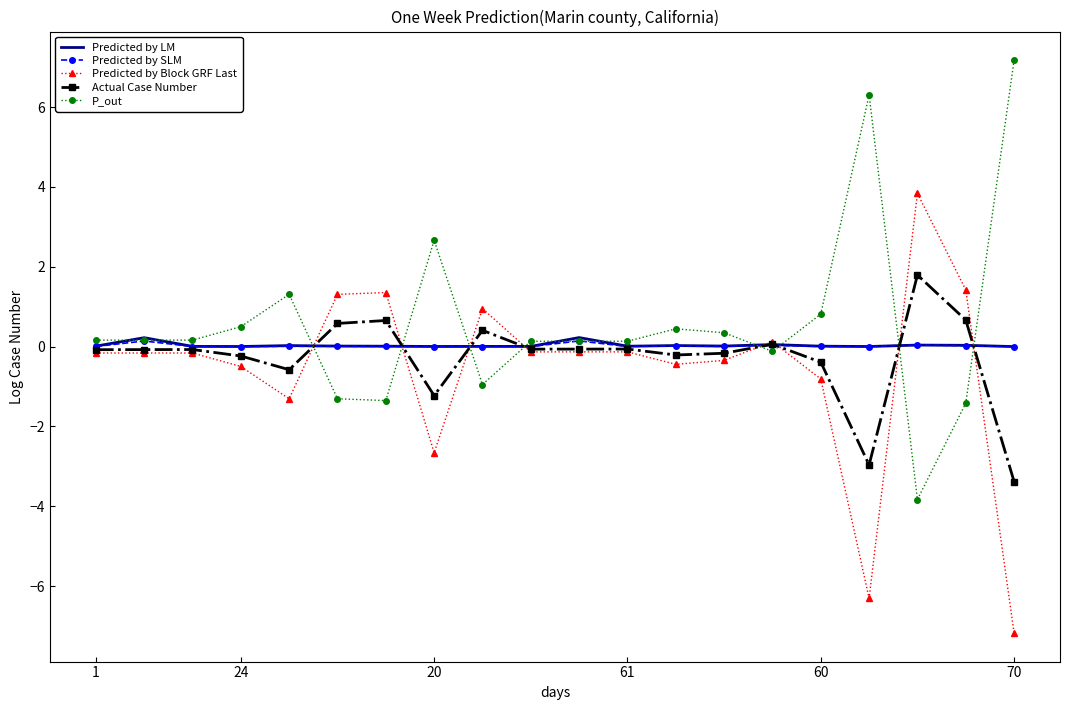

What is the highest value of the Actual Case Number series?

1.8